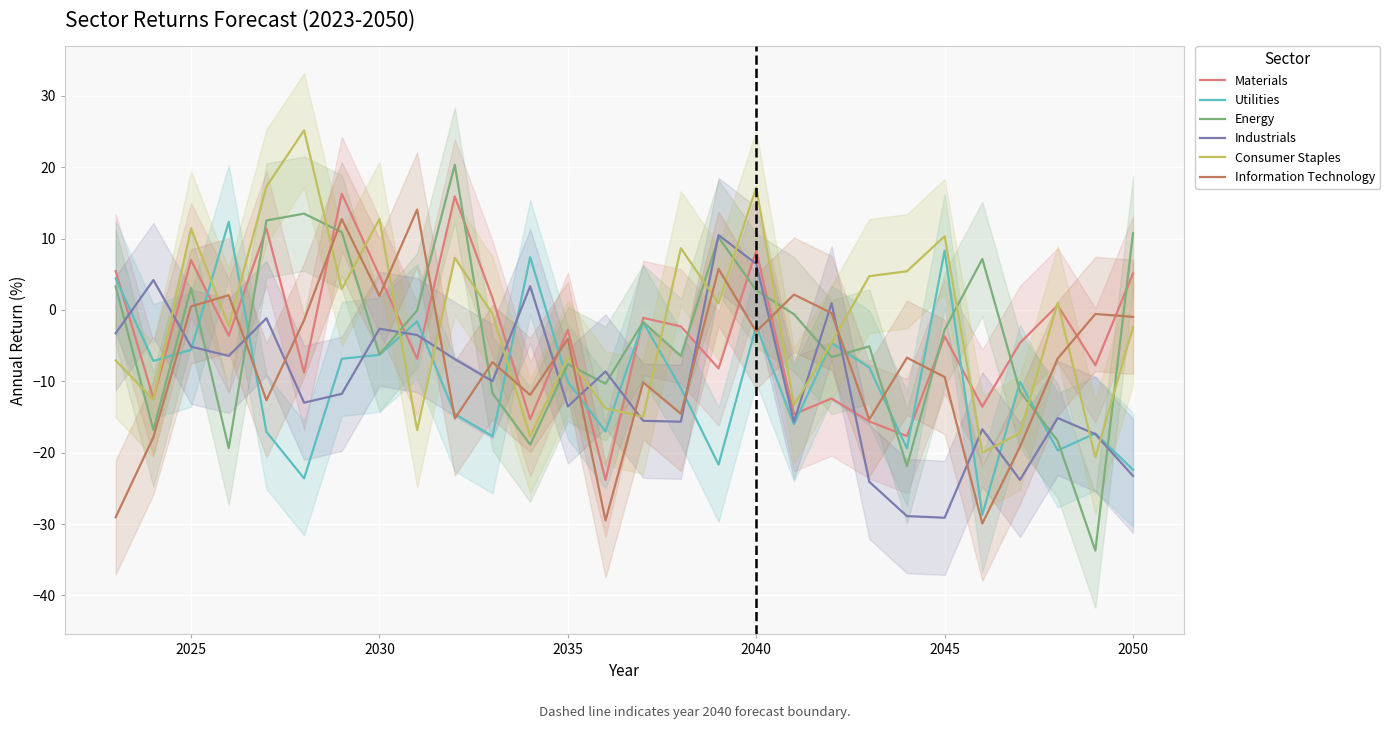

What is the maximum value for Utilities?

12.3